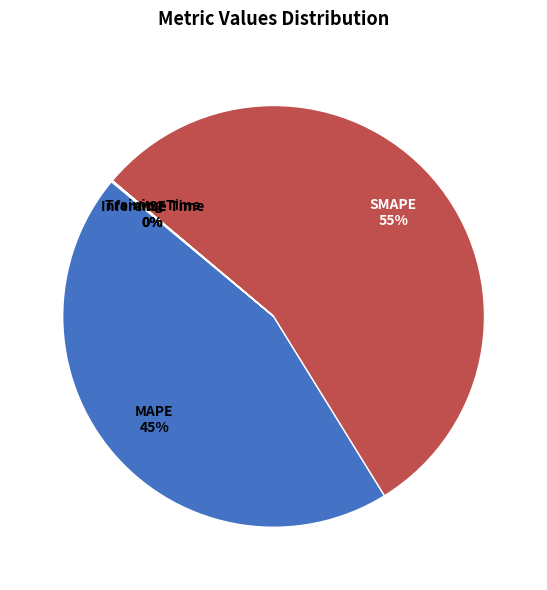

To the nearest percent, what percentage of the pie is MAPE?

45%